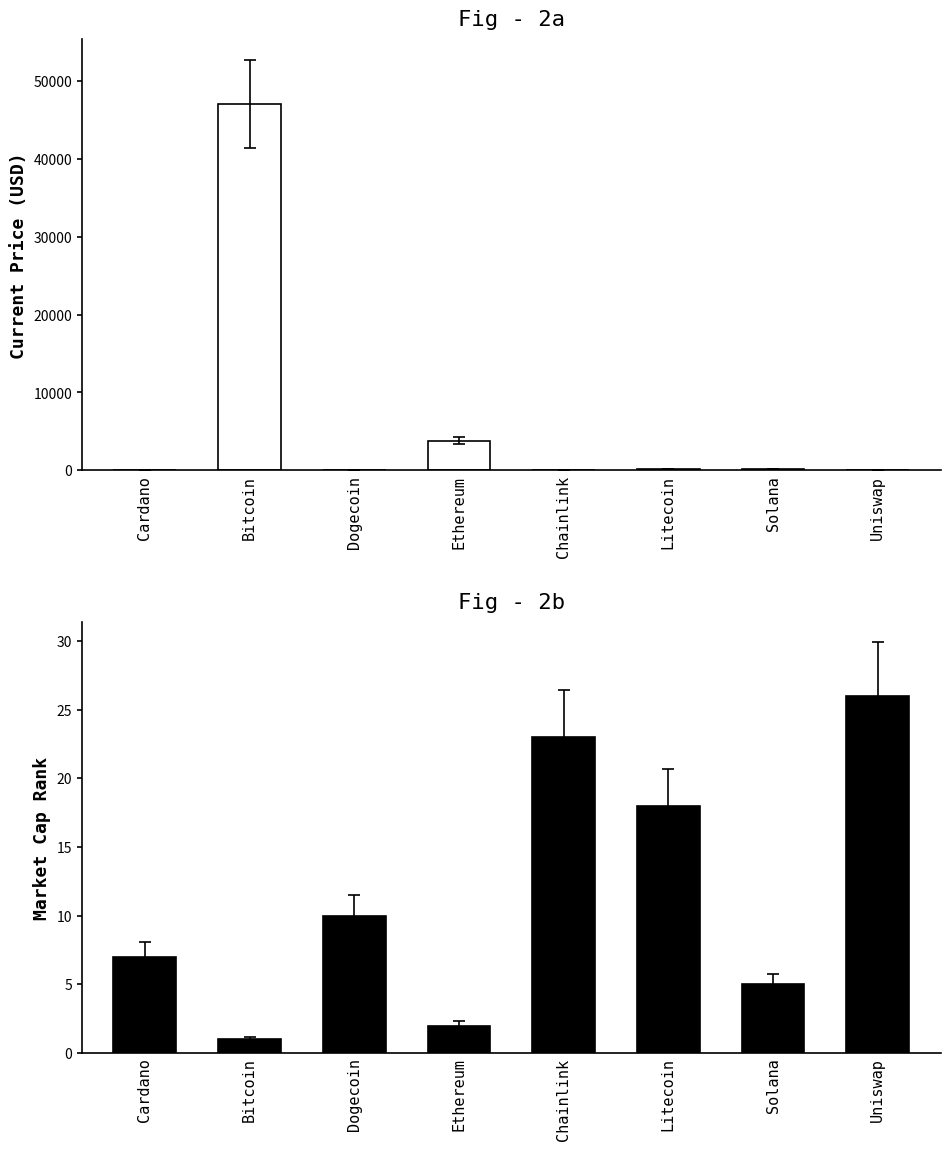

True or false: market_cap_rank has a value of 10.0 at Dogecoin.

True